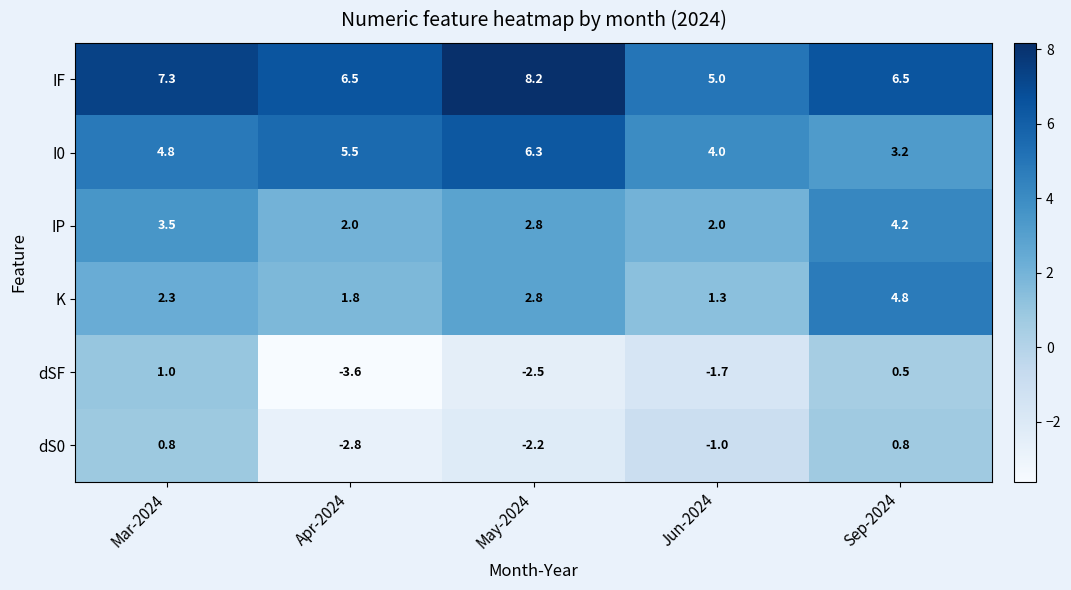

At which category does the chart reach its peak across all series?

May-2024